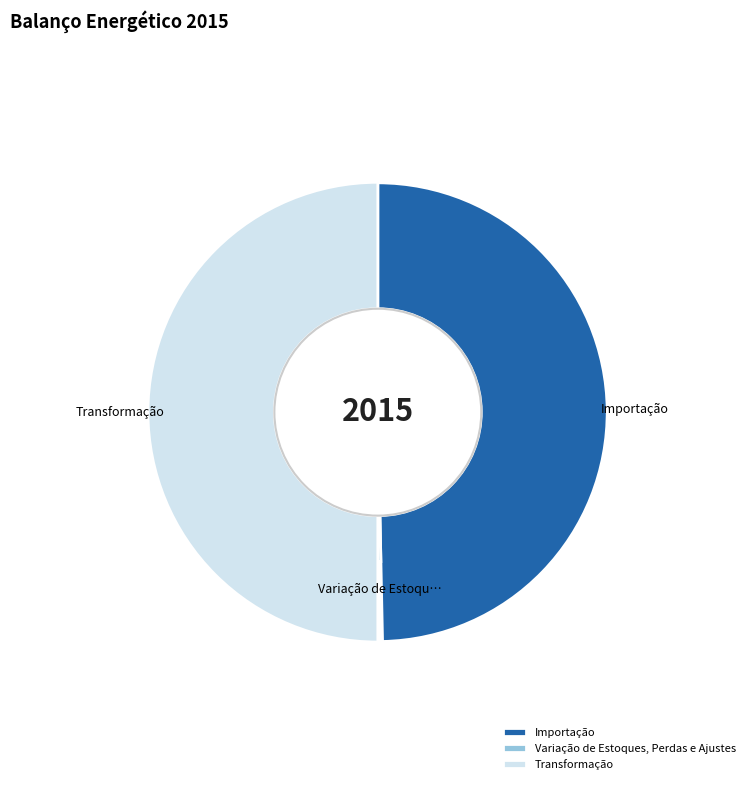

Is Transformação the majority of the pie?

No